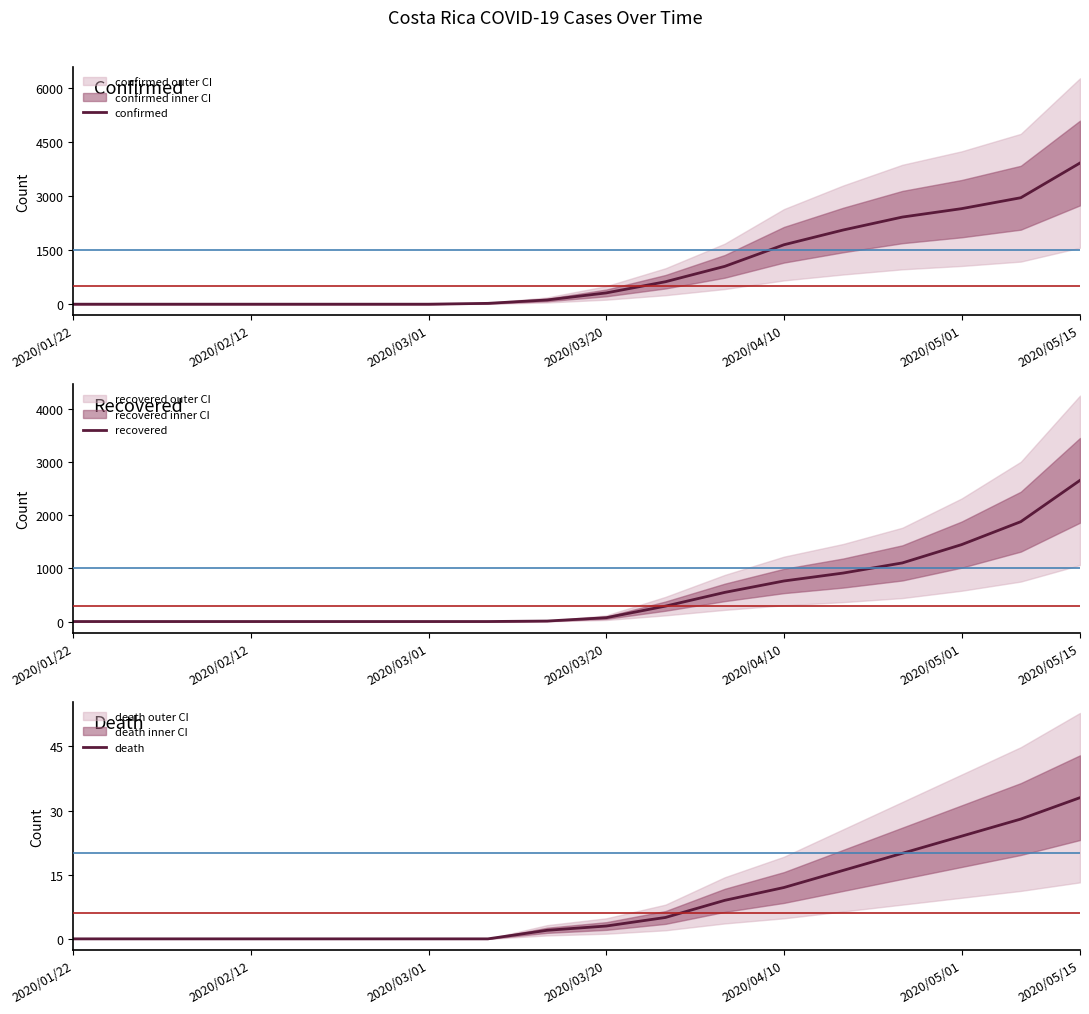

What is the maximum value for confirmed?

3915